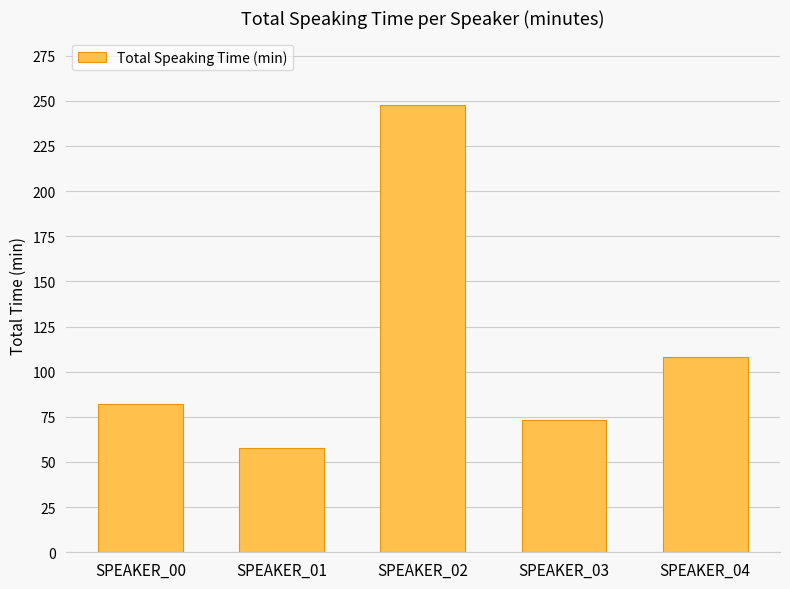

What is the change in value from SPEAKER_02 to SPEAKER_04?

-139.5